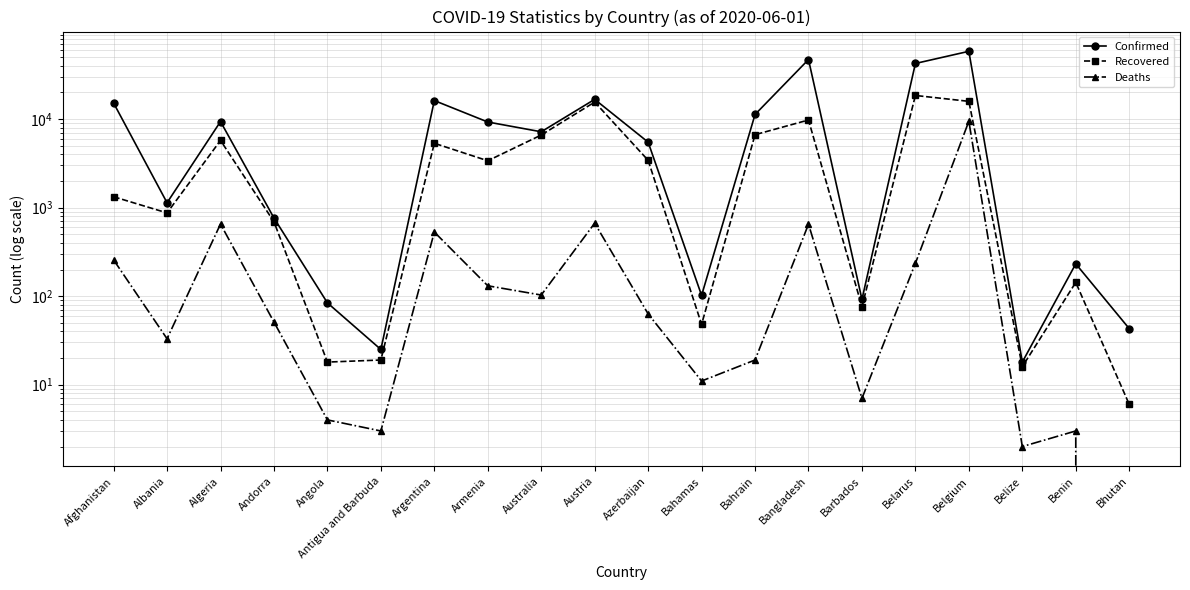

What is the difference between the second highest and second lowest values in the Confirmed series?

47128